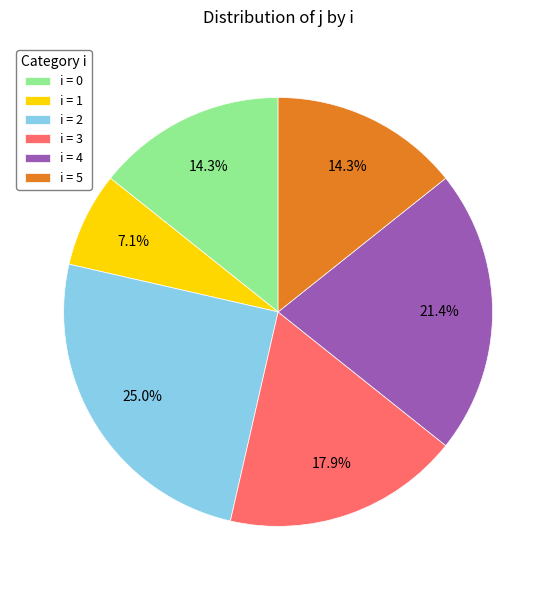

Which slice is the smallest?

i = 1